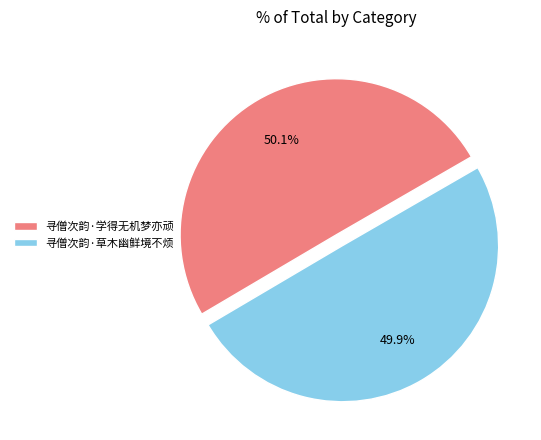

True or false: 寻僧次韵·草木幽鲜境不烦 accounts for 64% of the total.

False